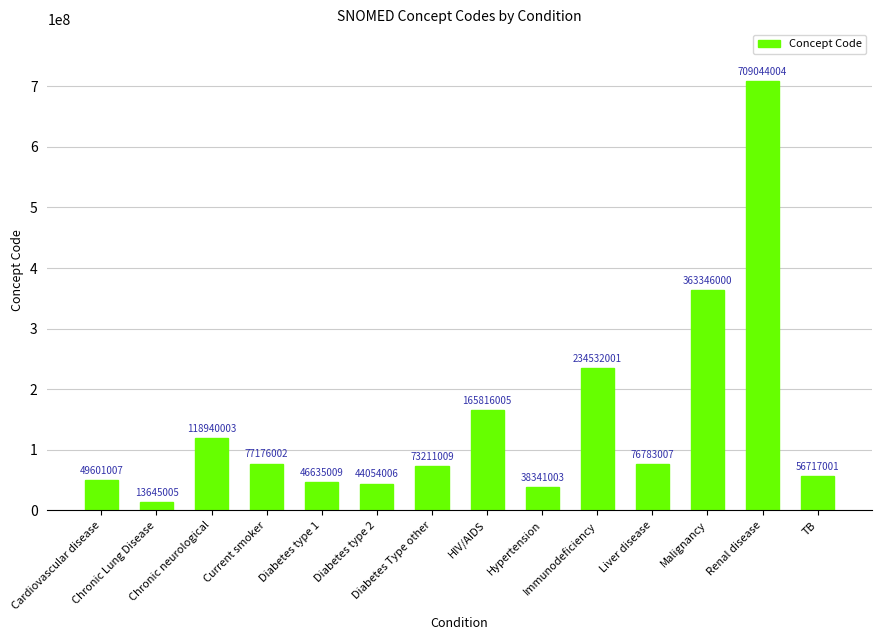

How many data points does each series have?

14